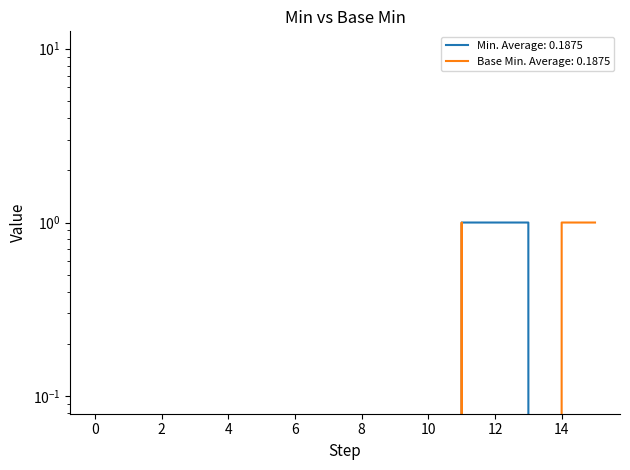

True or false: Min and Base Min intersect in this chart.

True